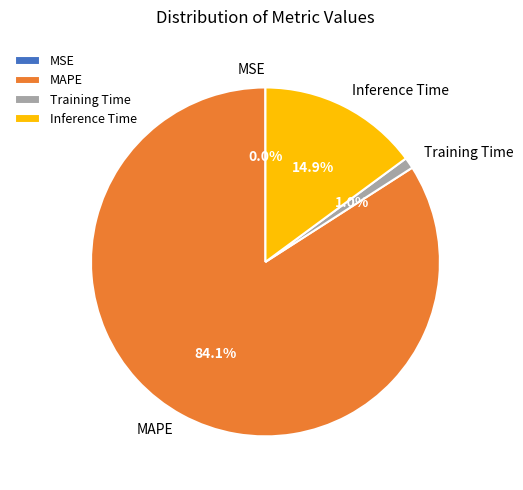

To the nearest percent, what percentage of the pie is Training Time?

1%